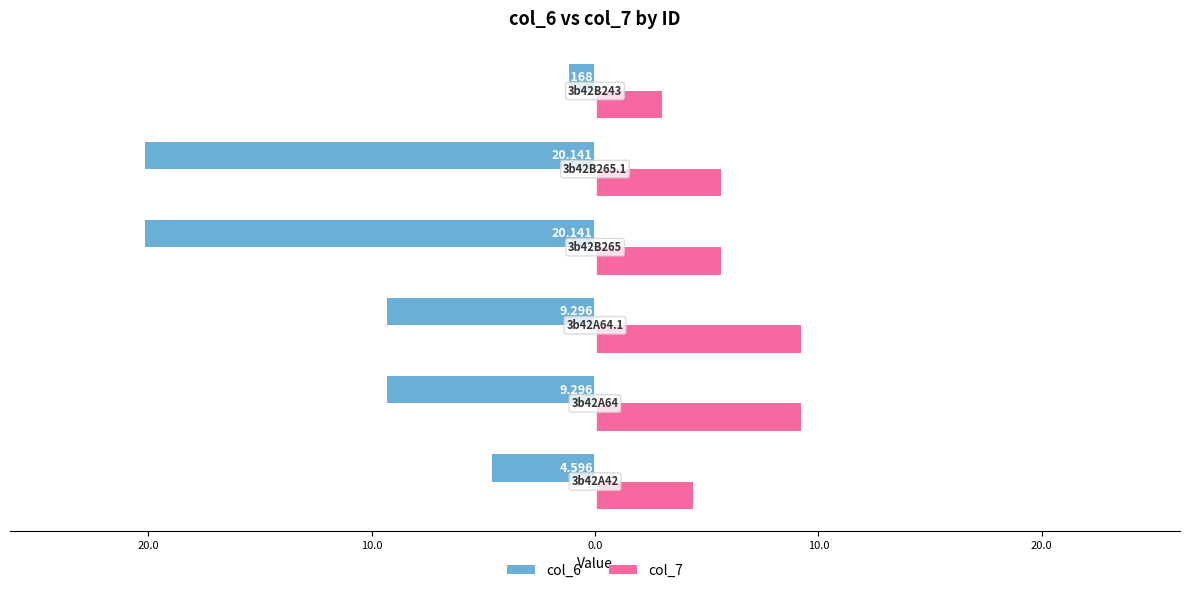

What are all the series names shown in the legend?

col_6, col_7